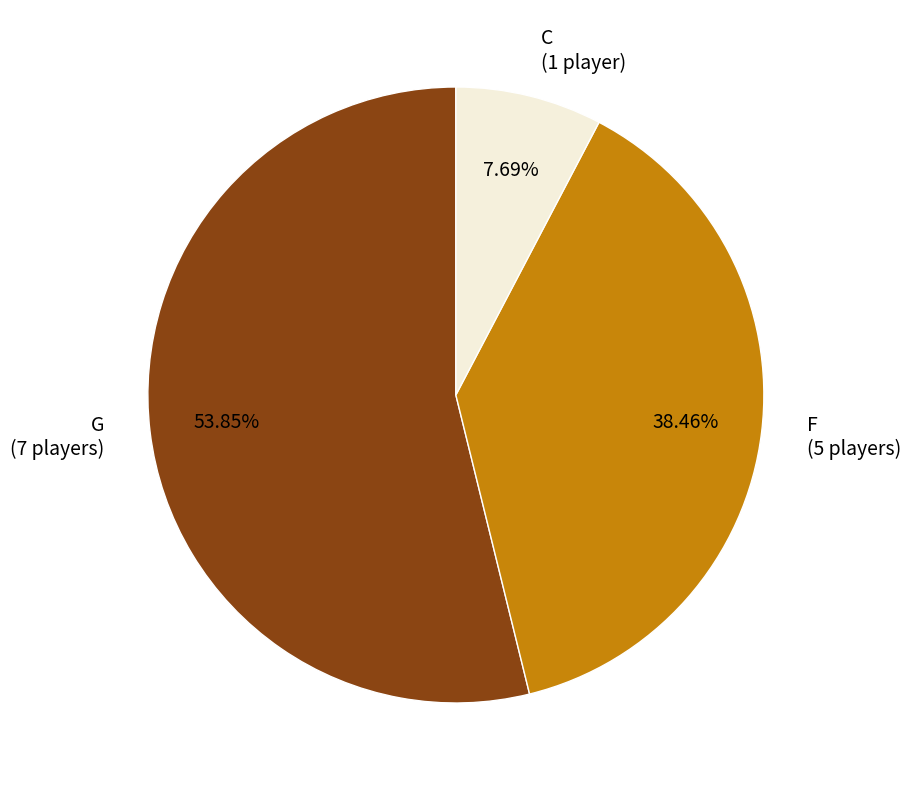

What percentage do G and C together represent?

61.5%